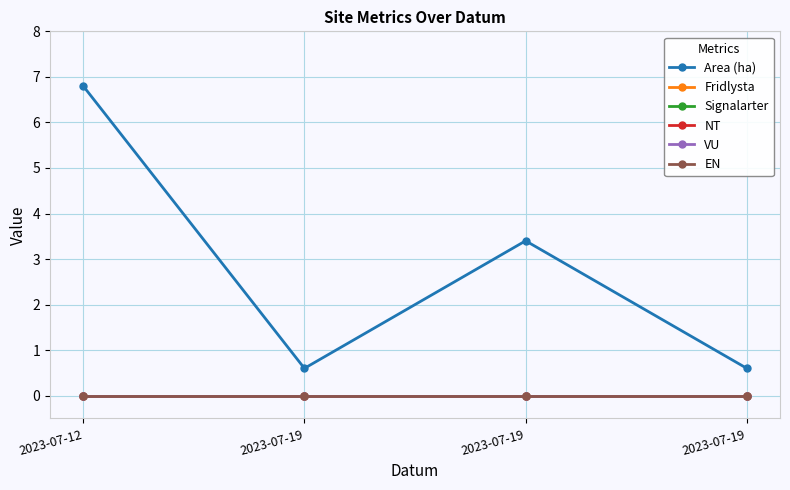

At how many categories does at least one series exceed 5?

1